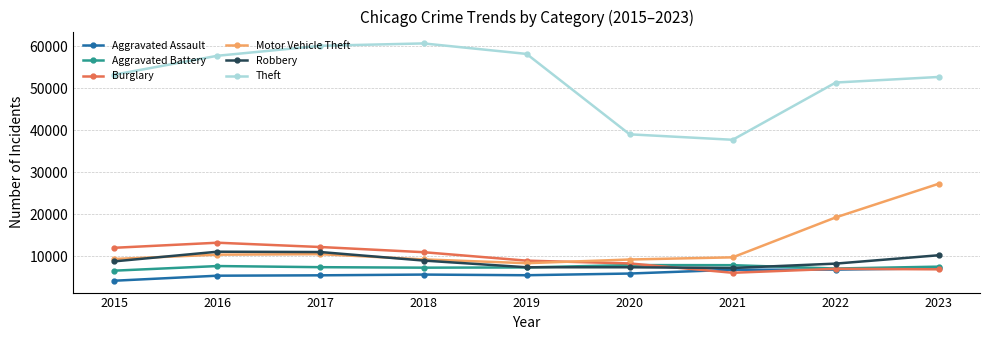

What is the total value across all series at 2020?

77820